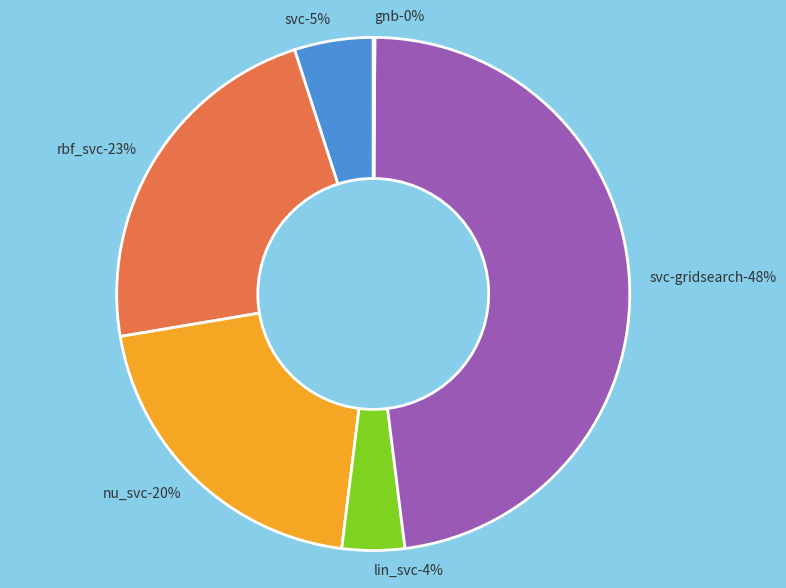

To the nearest percent, what portion does svc-gridsearch represent?

48%